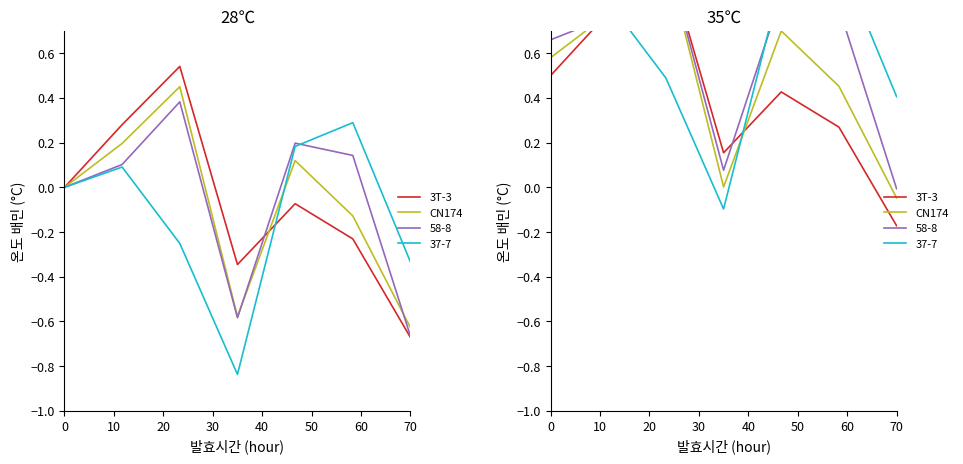

Rank the categories by 3T-3 value from highest to lowest.

20, 10, 0, 40, 50, 30, 60